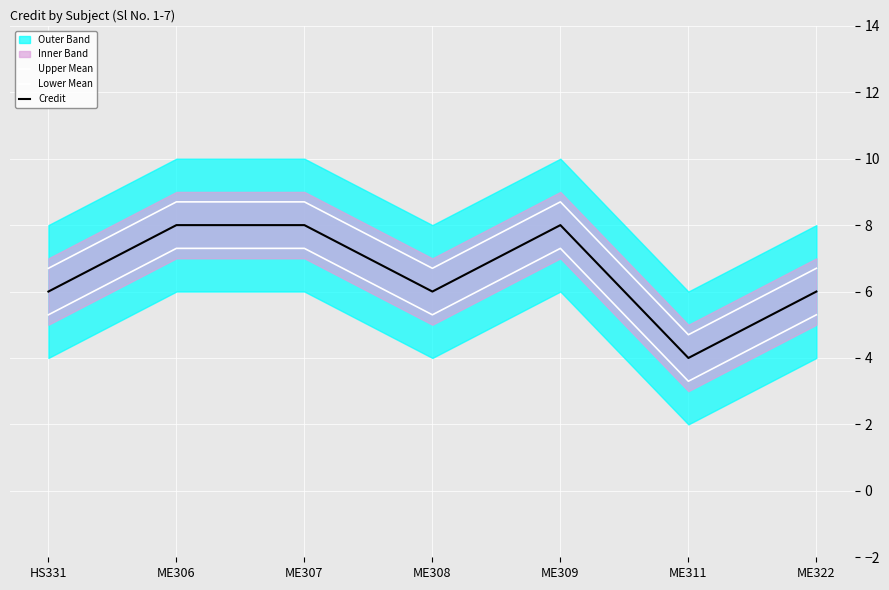

What value does the Lower Mean series have at ME309?

7.3